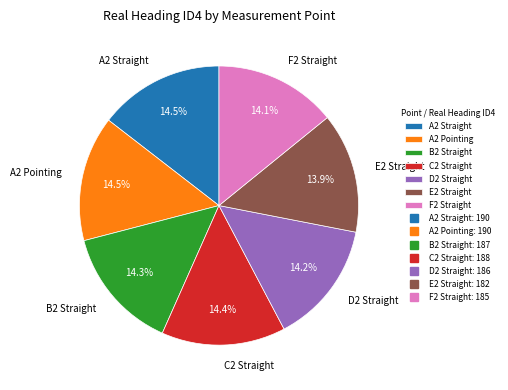

Approximately how many times larger is the value at B2 Straight compared to D2 Straight?

1.0